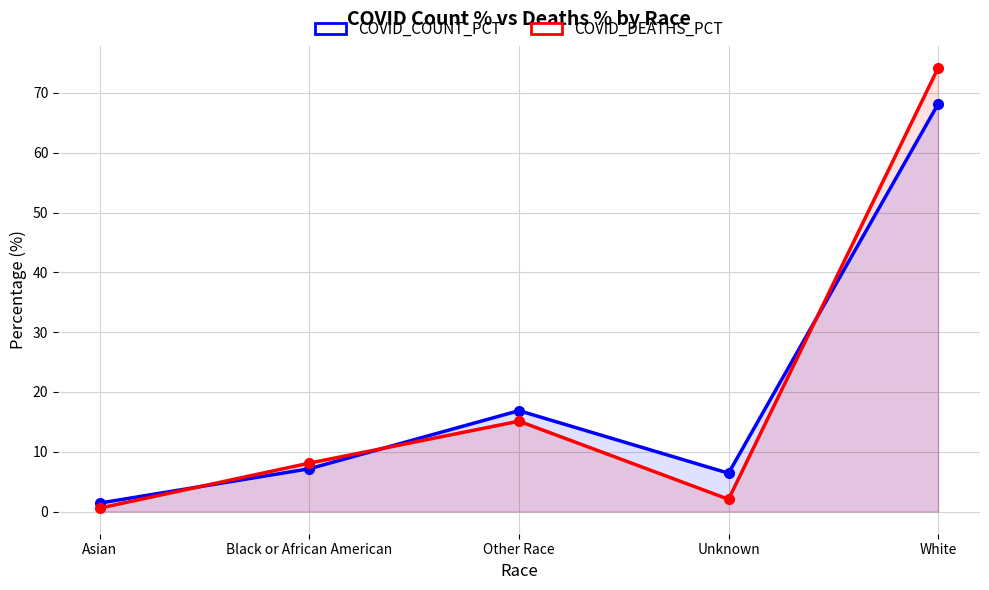

At how many categories does at least one series exceed 12?

2